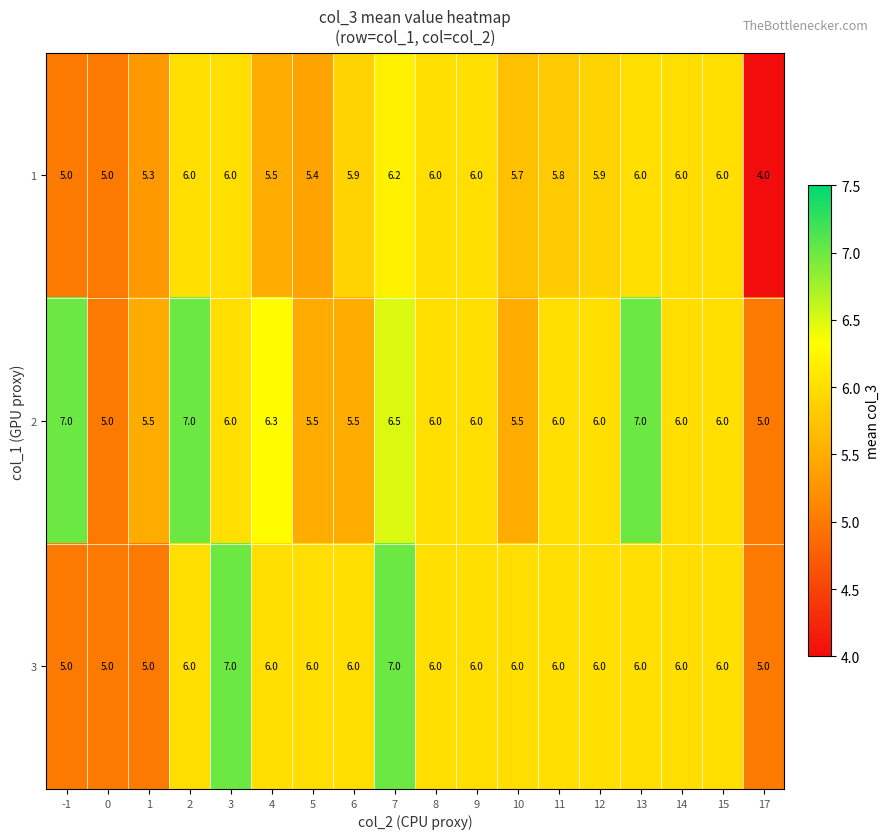

What is the difference between the second highest and second lowest values in the 2 series?

2.0